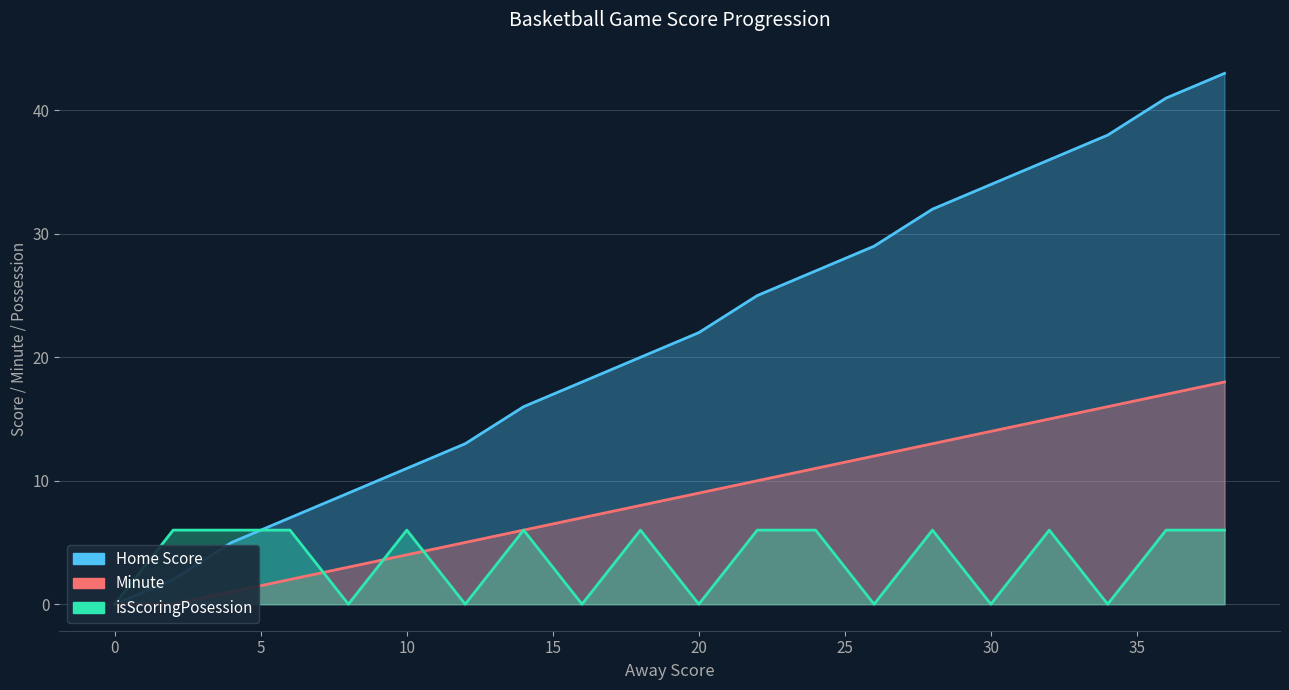

How many values in Home Score are above zero?

19